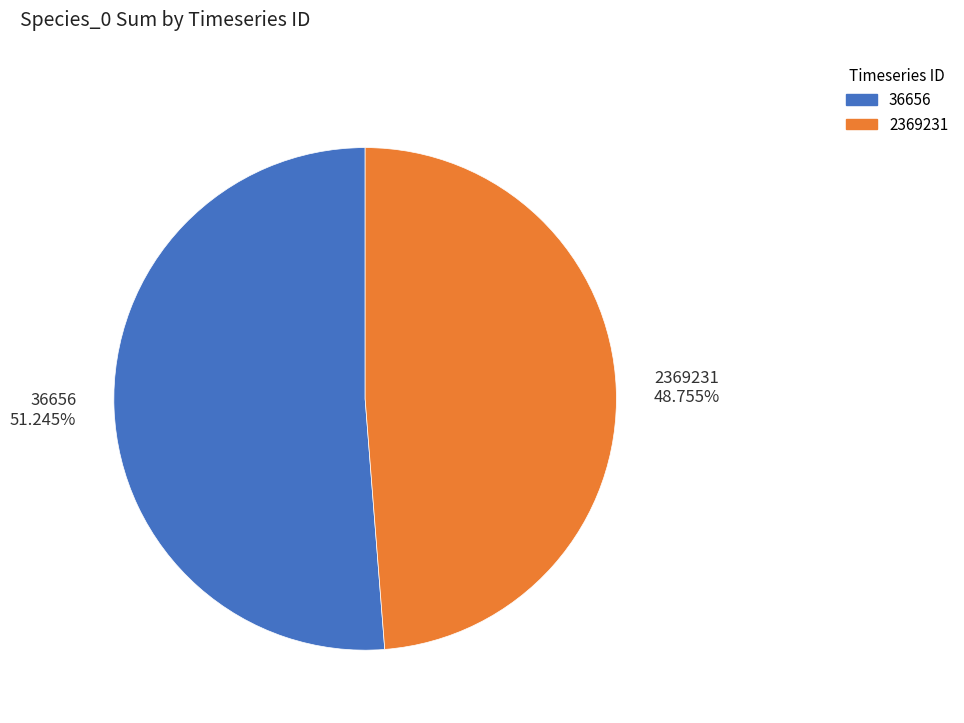

Between 2369231 and 36656, which is larger?

36656